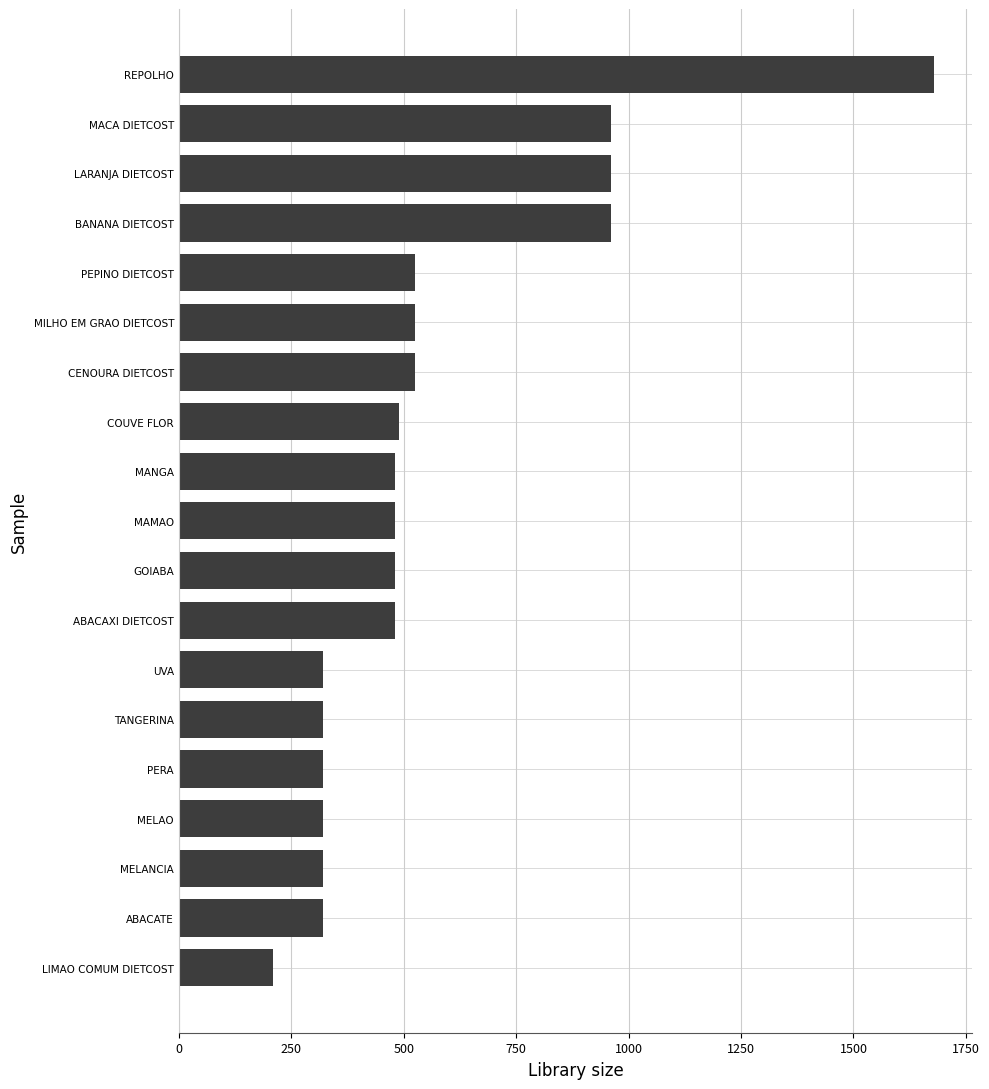

Is it true that the value at CENOURA DIETCOST is 525?

True